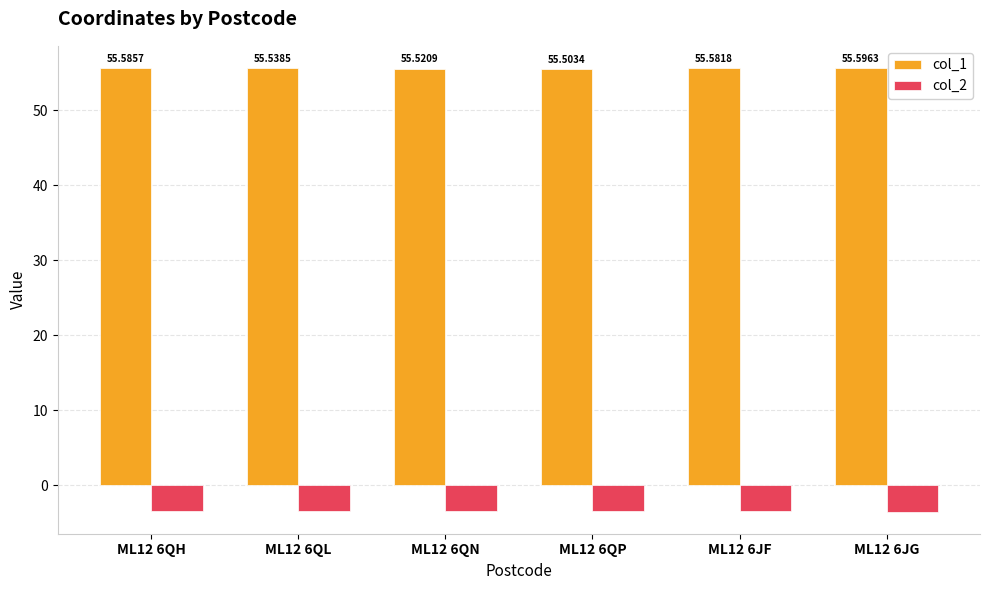

What is the total value across all series at ML12 6QH?

52.2